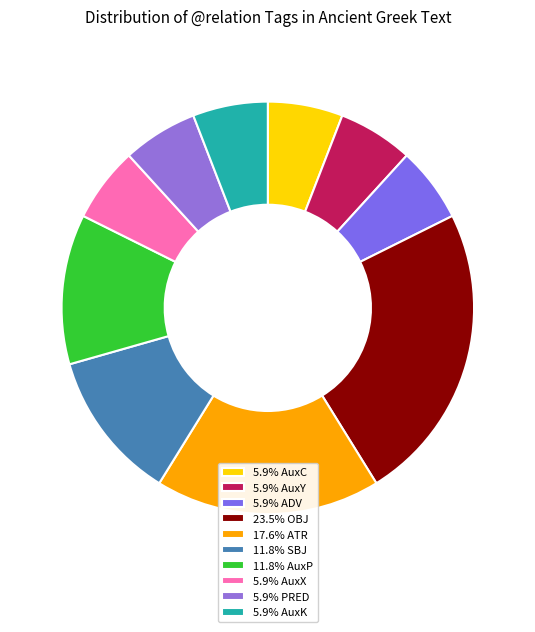

Which category has the biggest portion of the pie?

OBJ